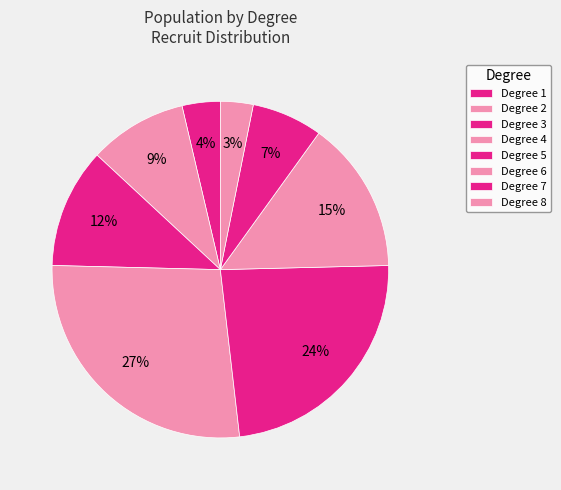

How many segments does this pie chart have?

8